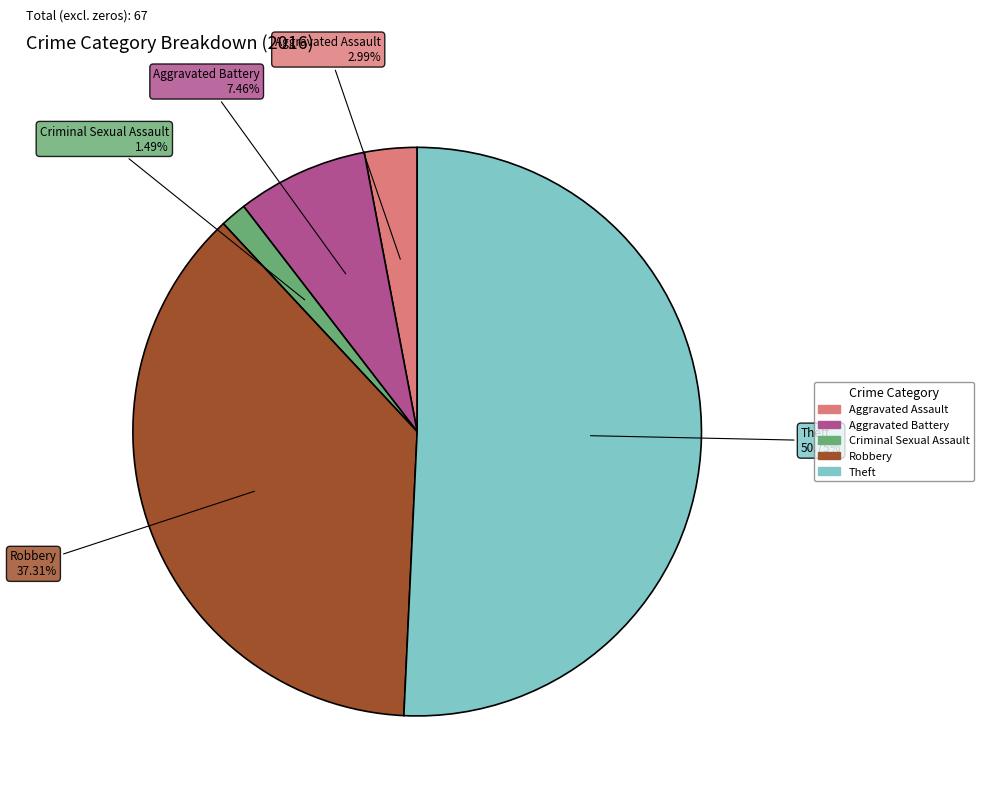

Which has a higher value, Aggravated Assault or Robbery?

Robbery